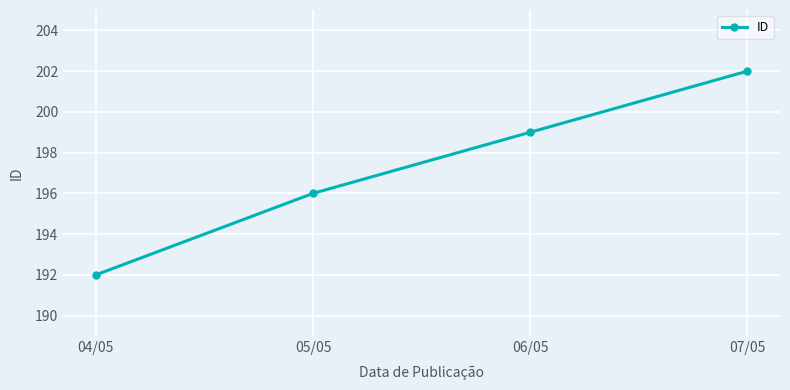

Rank the categories by value from lowest to highest.

04/05, 05/05, 06/05, 07/05